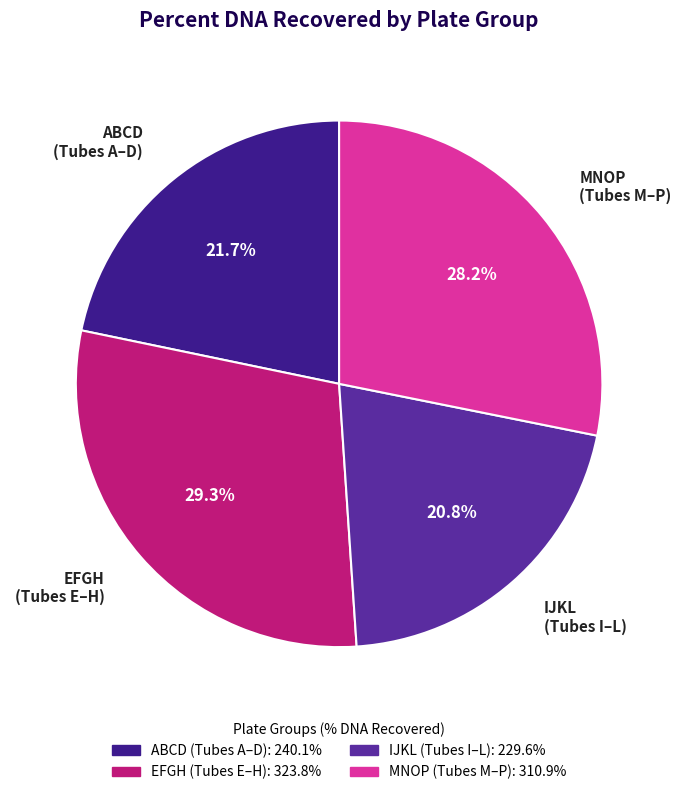

To the nearest percent, what is the average slice percentage?

25%